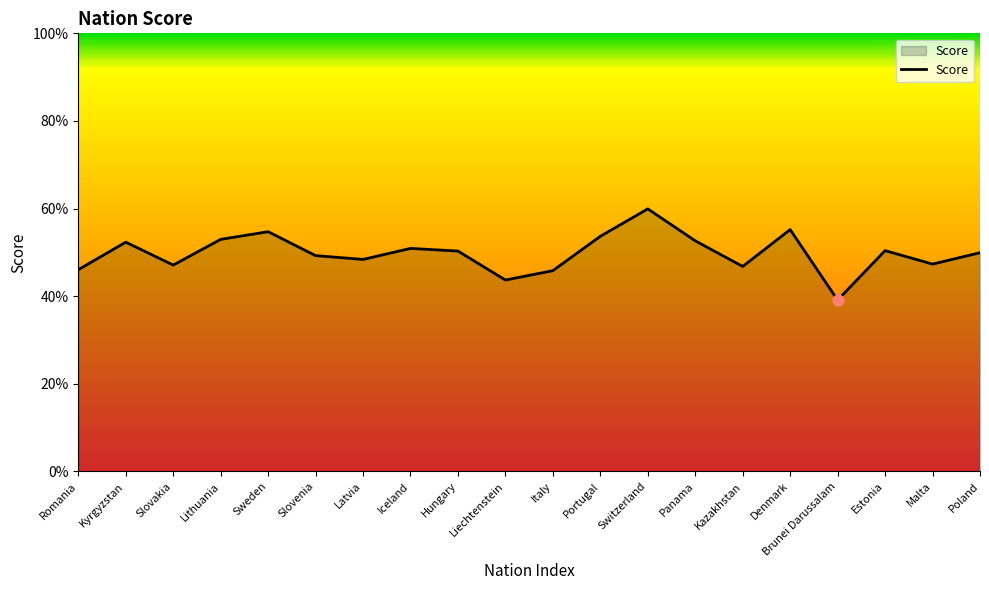

Which has a higher value, Brunei Darussalam or Romania?

Romania